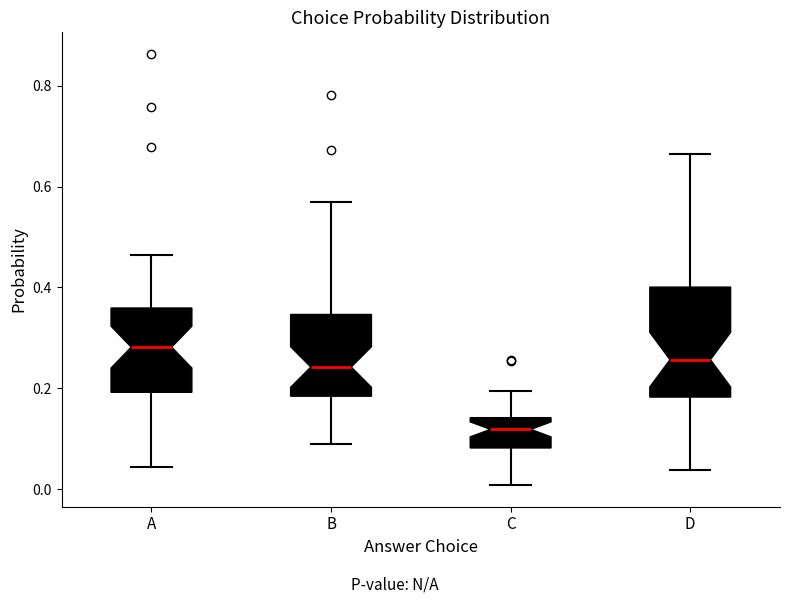

Comparing the boxes themselves (not the whiskers), which one is the tallest?

D